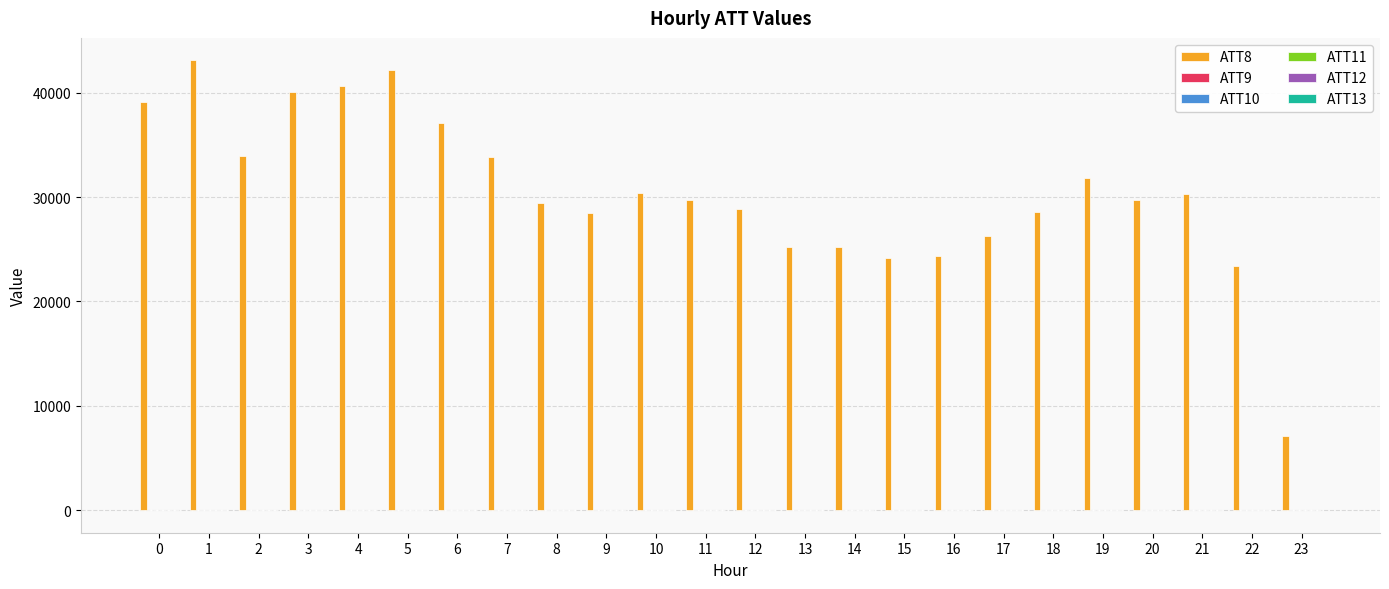

What is the total value across all series at 13?

25172.2